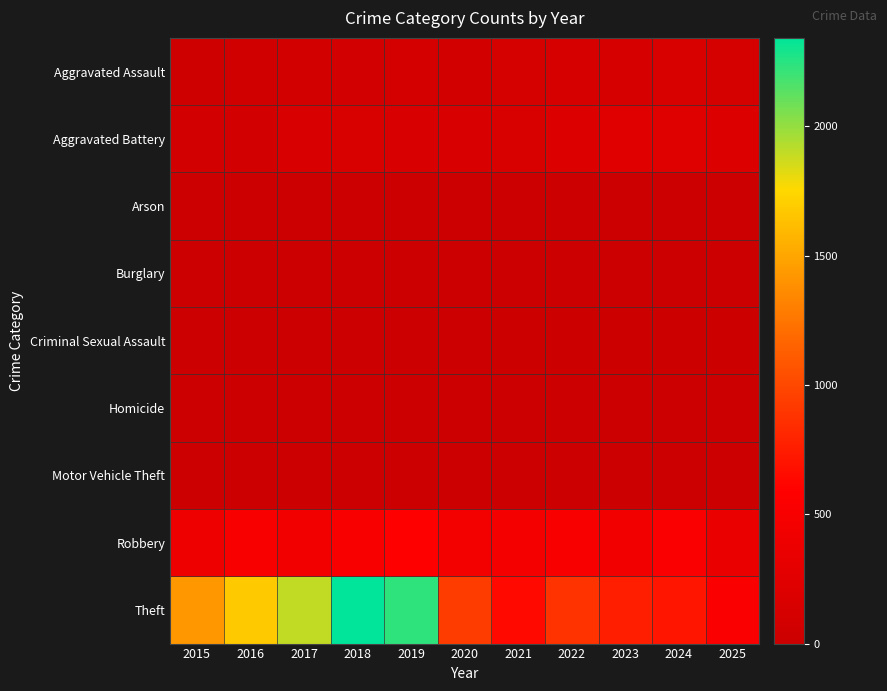

Reading left to right, what are all the values shown in this chart?

Aggravated Assault: 2015=46	2016=71	2017=95	2018=77	2019=98	2020=94	2021=110	2022=121	2023=130	2024=154	2025=111
Aggravated Battery: 2015=82	2016=82	2017=142	2018=152	2019=148	2020=150	2021=163	2022=202	2023=244	2024=232	2025=196
Arson: 2015=3	2016=0	2017=0	2018=1	2019=1	2020=1	2021=2	2022=5	2023=2	2024=1	2025=1
Burglary: 2015=0	2016=0	2017=2	2018=0	2019=1	2020=0	2021=1	2022=0	2023=0	2024=2	2025=0
Criminal Sexual Assault: 2015=12	2016=8	2017=8	2018=11	2019=8	2020=3	2021=14	2022=24	2023=22	2024=24	2025=16
Homicide: 2015=0	2016=1	2017=1	2018=1	2019=2	2020=3	2021=5	2022=6	2023=2	2024=4	2025=4
Motor Vehicle Theft: 2015=1	2016=4	2017=2	2018=1	2019=1	2020=3	2021=2	2022=2	2023=6	2024=3	2025=2
Robbery: 2015=395	2016=510	2017=446	2018=520	2019=591	2020=450	2021=484	2022=521	2023=440	2024=543	2025=369
Theft: 2015=1429	2016=1676	2017=1896	2018=2342	2019=2230	2020=930	2021=642	2022=880	2023=767	2024=712	2025=543